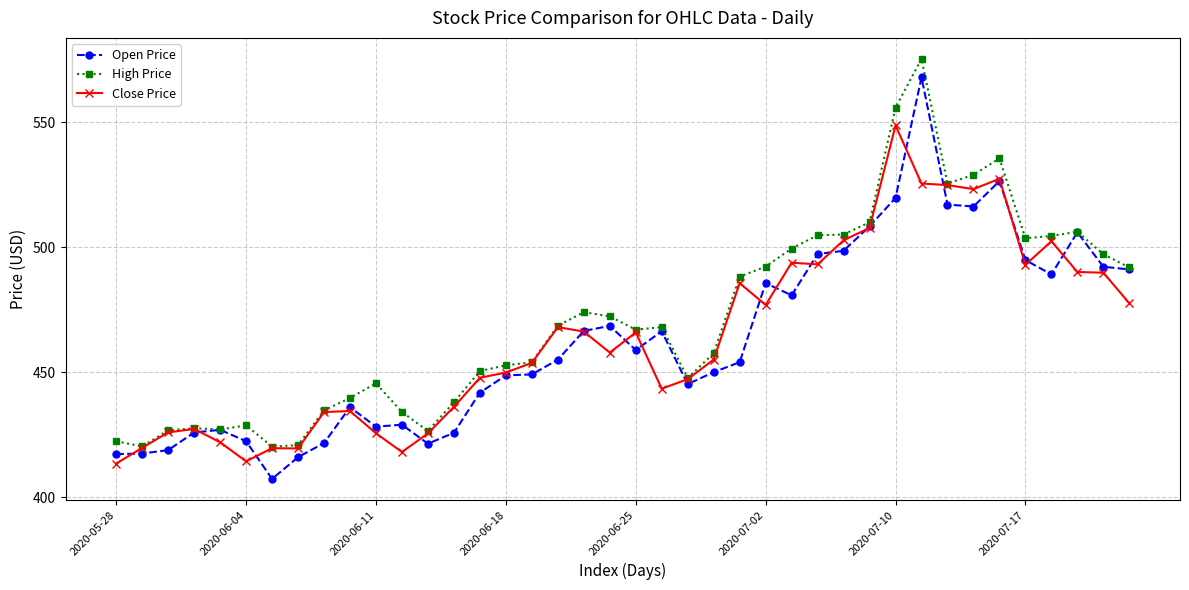

At how many categories does at least one series exceed 410?

40